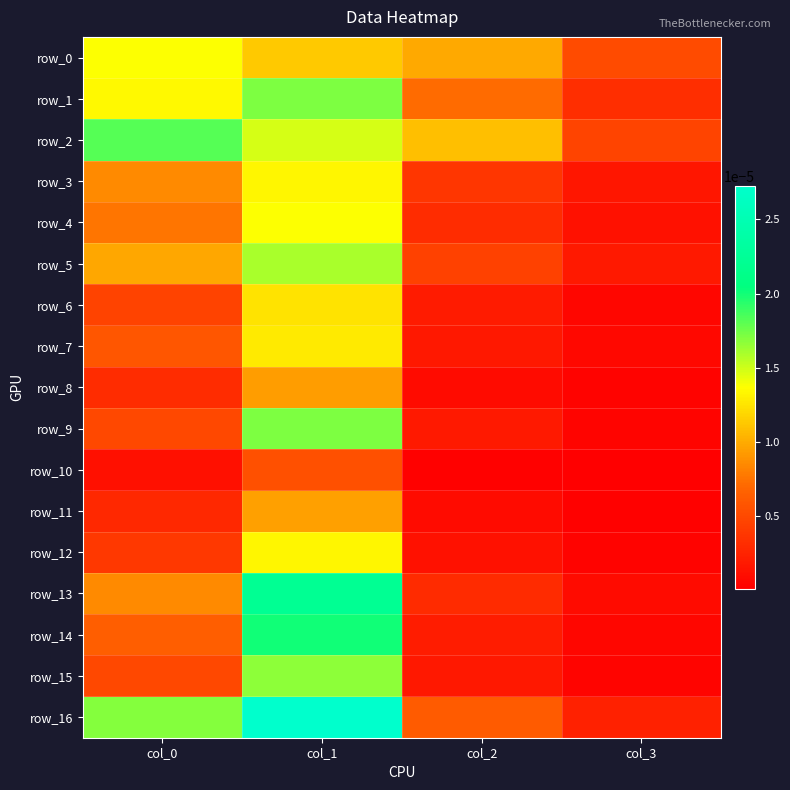

True or false: row_15 has a value of 0.0 at col_1.

False